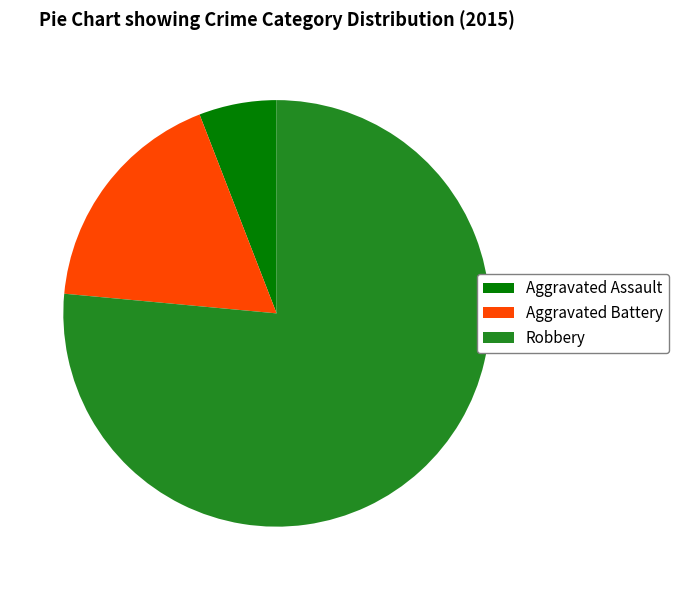

Is the sum of Aggravated Battery and Aggravated Assault greater than half?

No